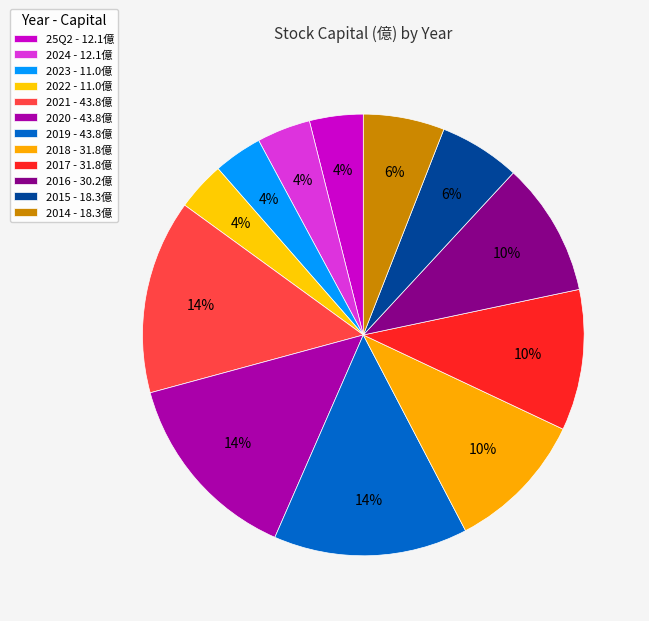

To the nearest percent, what percentage of the pie is 2022?

4%